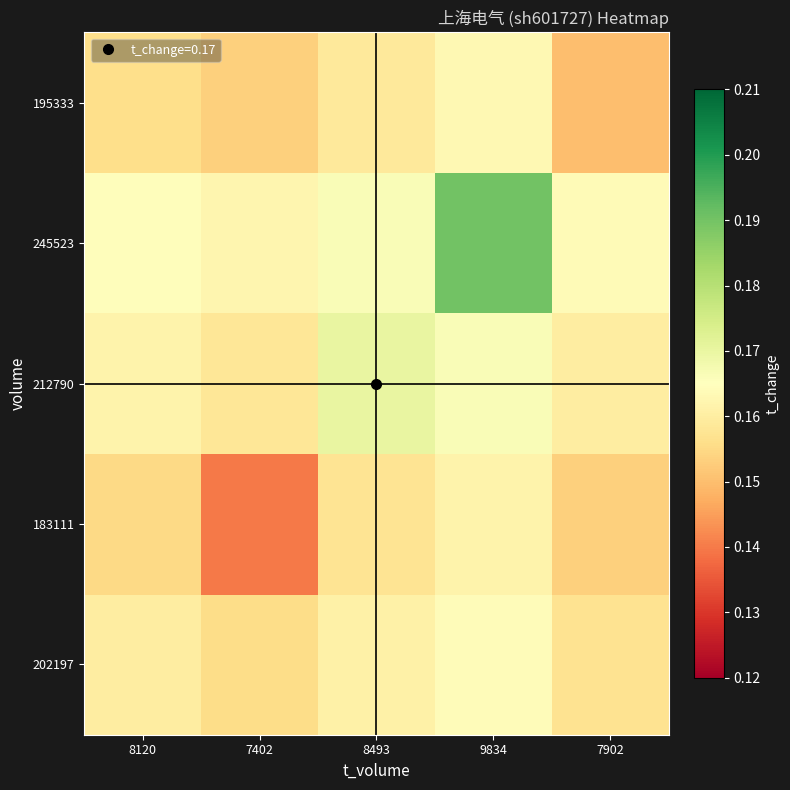

At how many categories does at least one series exceed 0?

5